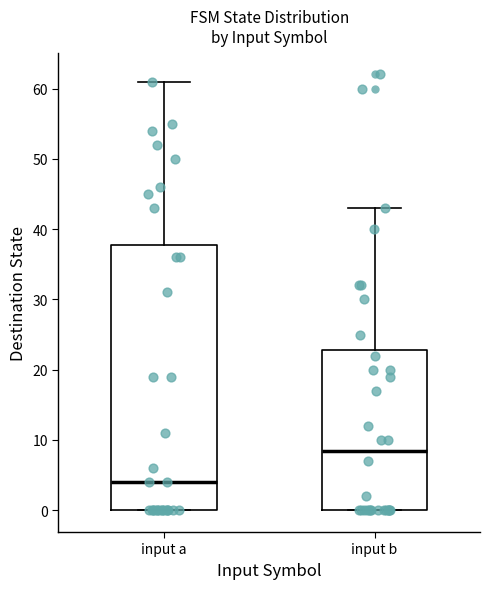

Where does the upper whisker of the box for input b end on the y-axis? The values are not printed on the chart, so give them approximately, as read against the axis.

43